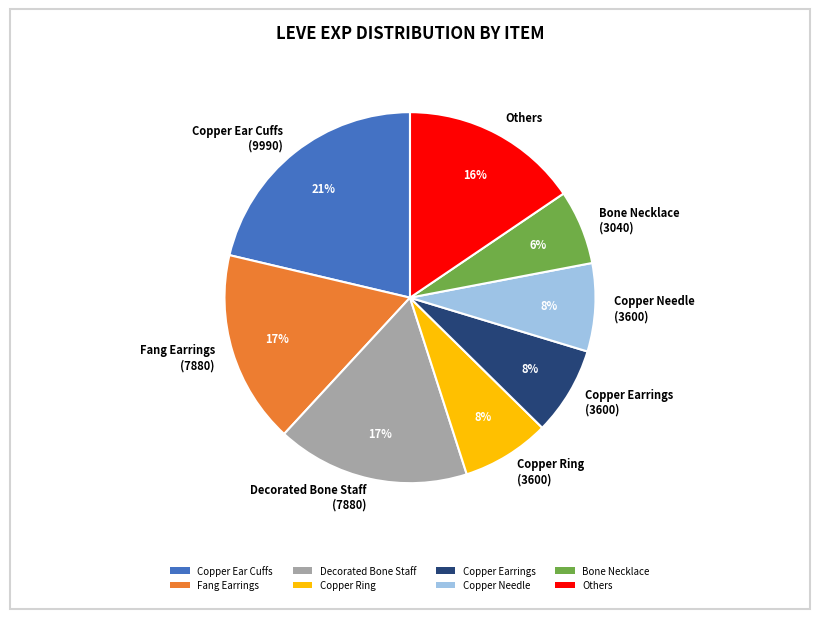

Is there any slice that represents more than half of the pie?

No